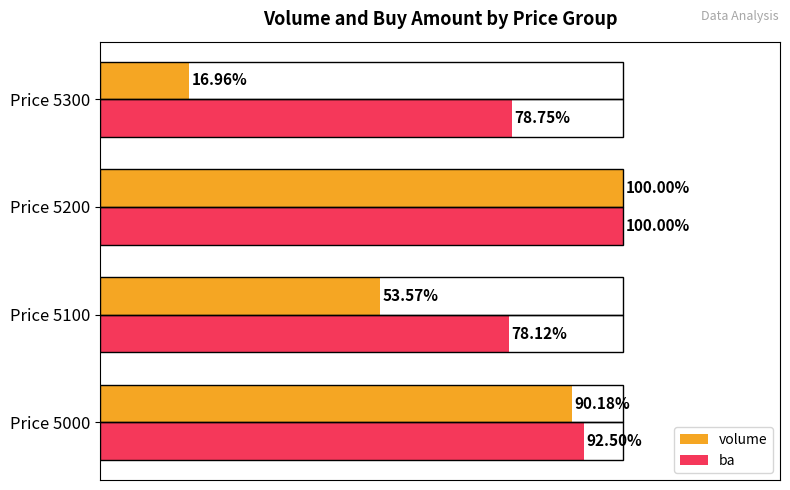

At which label does ba reach its minimum?

Price 5100